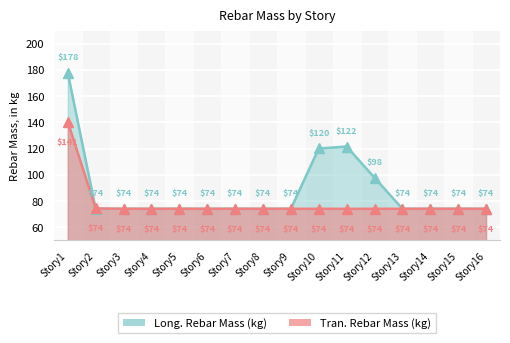

True or false: Tran._Rebar_Mass_(kg) has more than 1 interior local peaks.

False